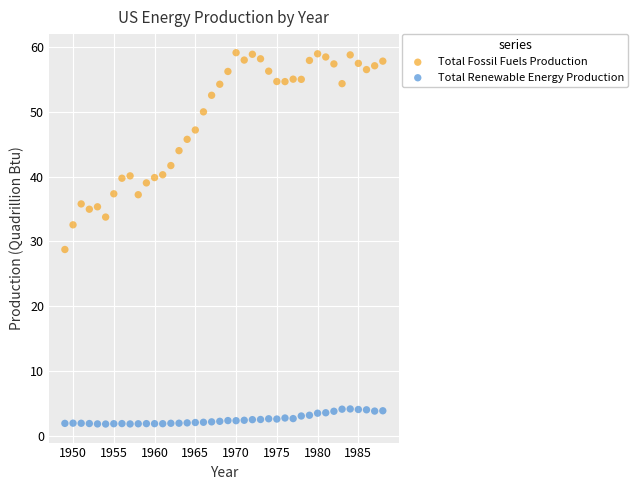

Which series has the largest Y range (max minus min)?

Total Fossil Fuels Production